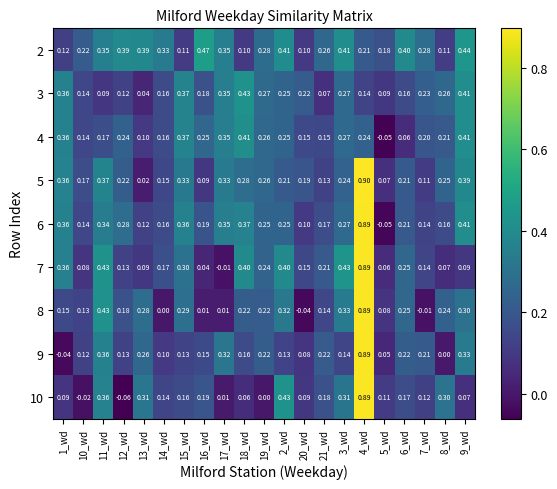

Is the value of 8 at 15_wd greater than the value of 6 at 2_wd?

Yes